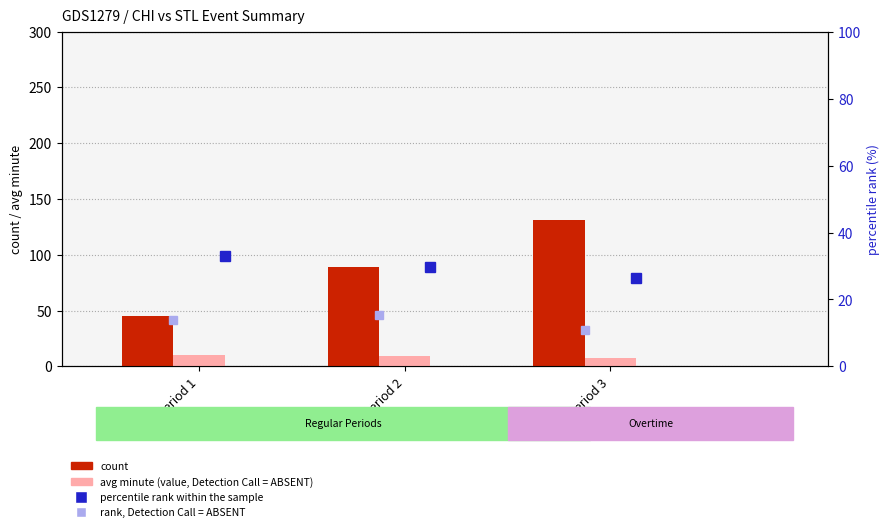

What is the value of the percentile rank within the sample bar at the 3rd from the left?

26.4